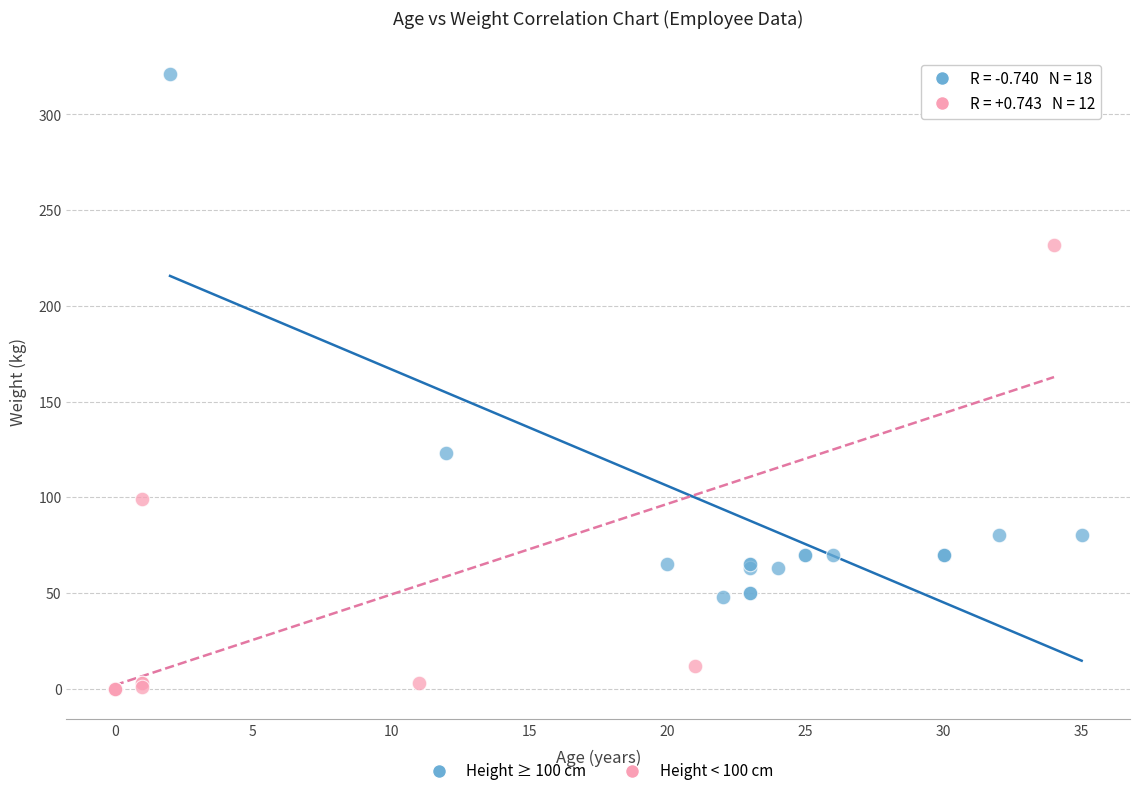

Which series contains the lowest Y value?

Height < 100 cm